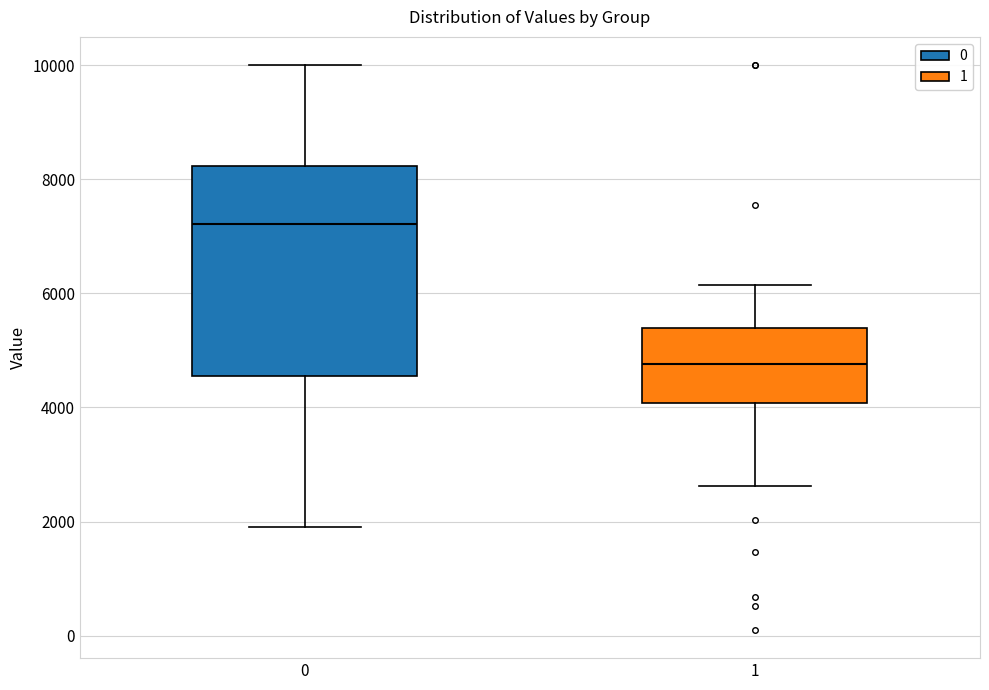

Reading left to right, read every box against the y-axis: the position of its median line, the range the box covers, and the ends of its whiskers. The values are not printed on the chart, so give them approximately, as read against the axis.

0: median 7200, box 4600 to 8200, whiskers 2000 to 10000
1: median 4800, box 4000 to 5400, whiskers 2600 to 6200